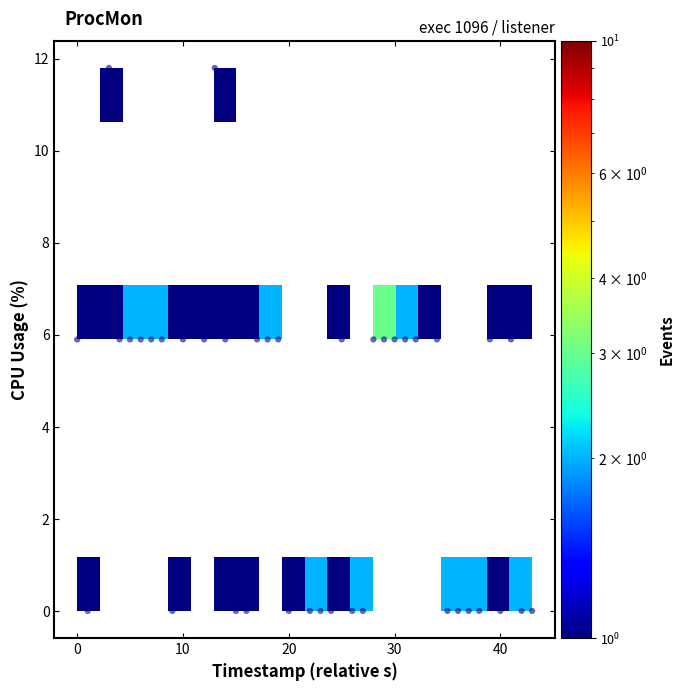

What is the range of X values (max minus min)?

43.0